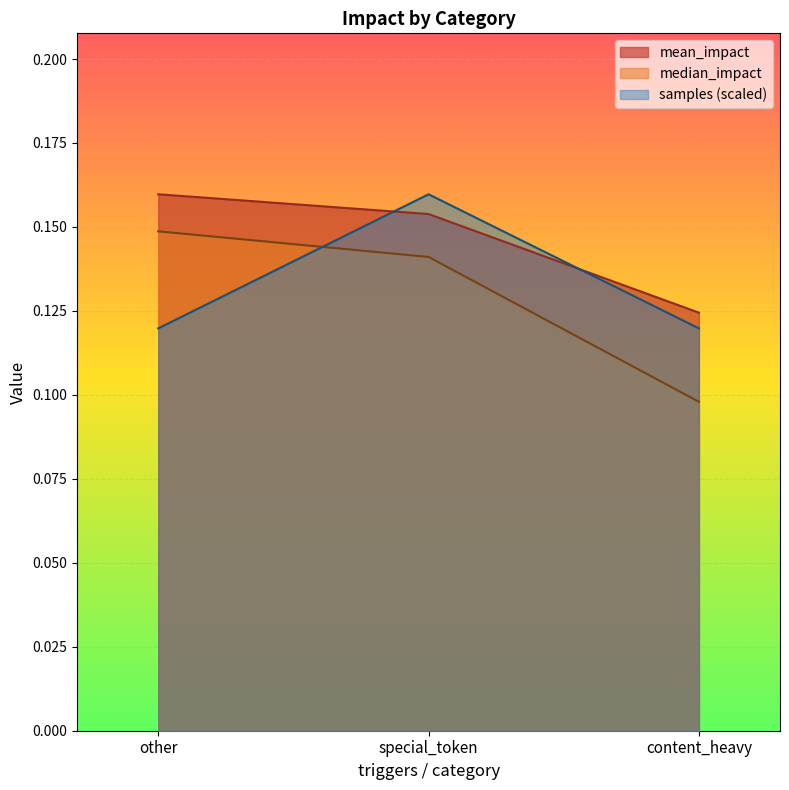

What is the approximate value of median_impact at special_token?

0.1